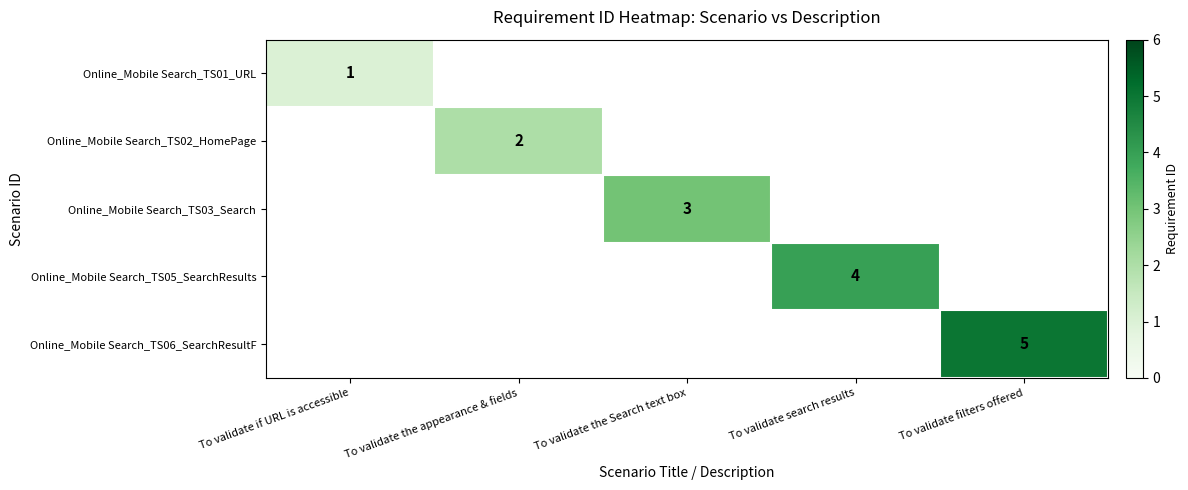

Is the value of Online_Mobile Search_TS02_HomePage at To validate the appearance & fields greater than the value of Online_Mobile Search_TS01_URL at To validate if URL is accessible?

Yes